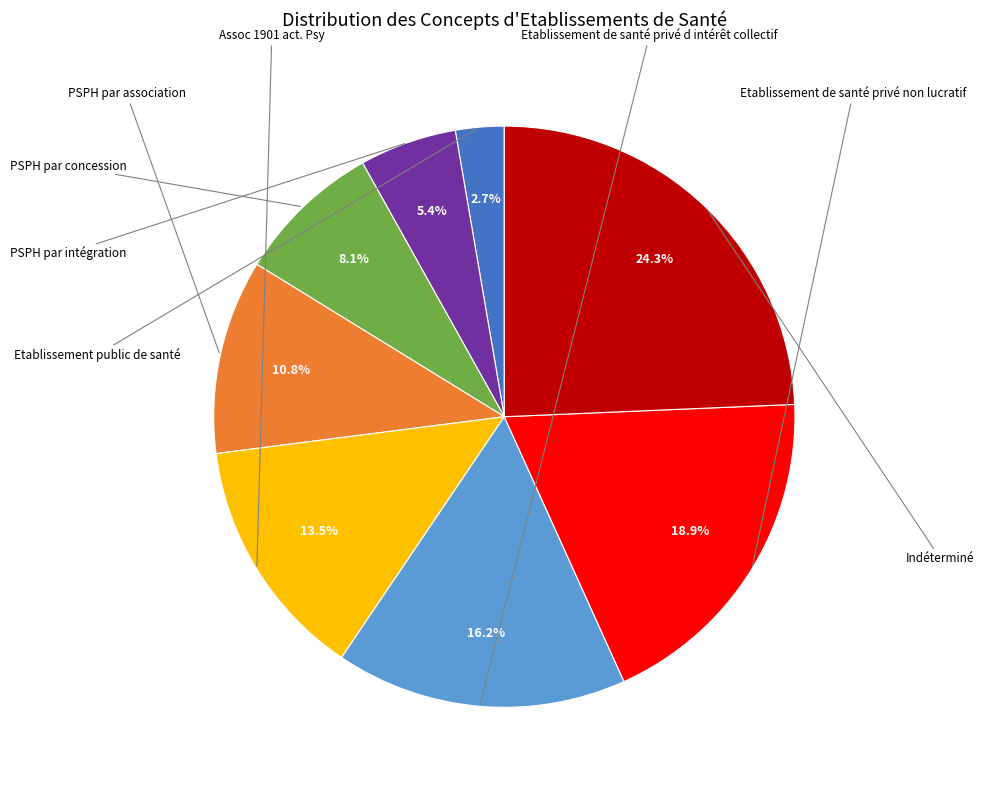

Does any single category account for the majority?

No